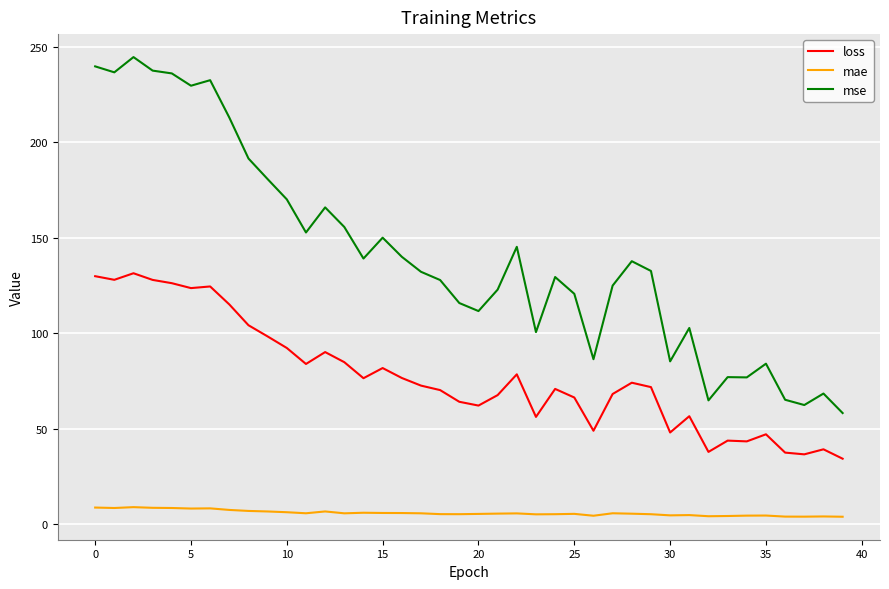

Which series has the largest total across all categories?

mse